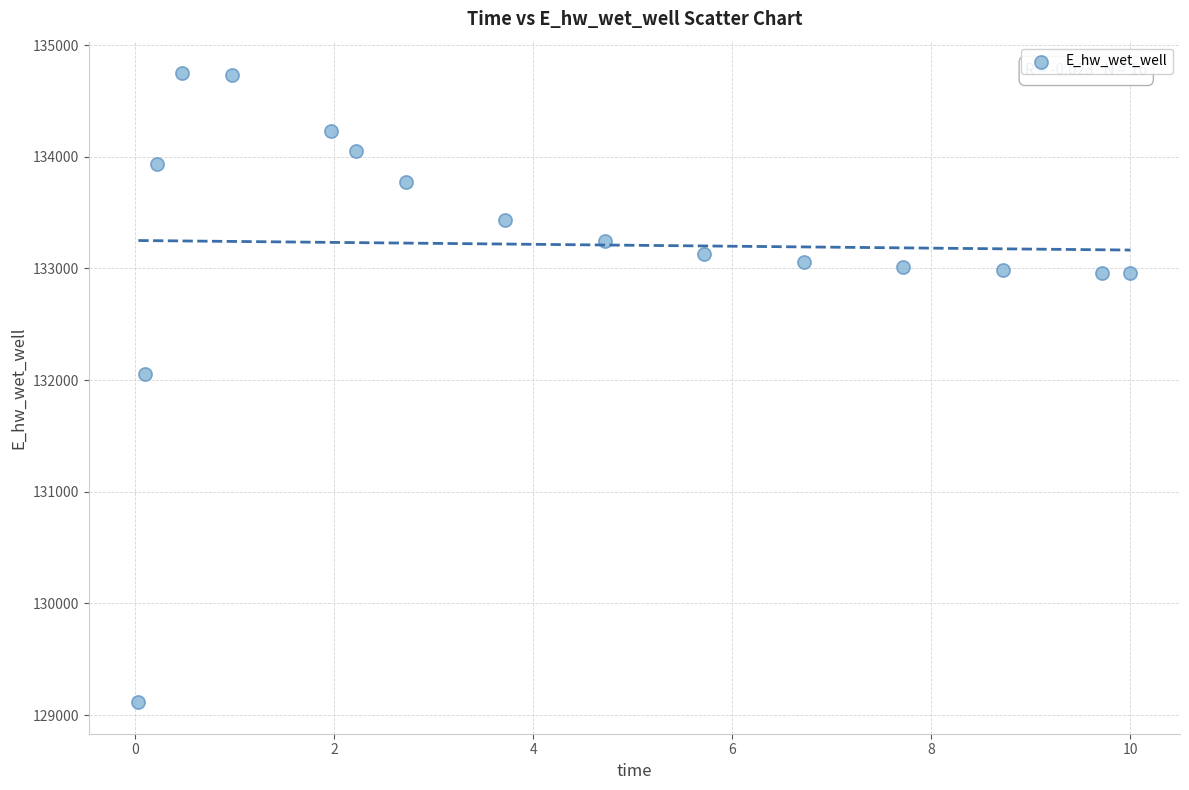

What is the range of Y values (max minus min)?

5633.4